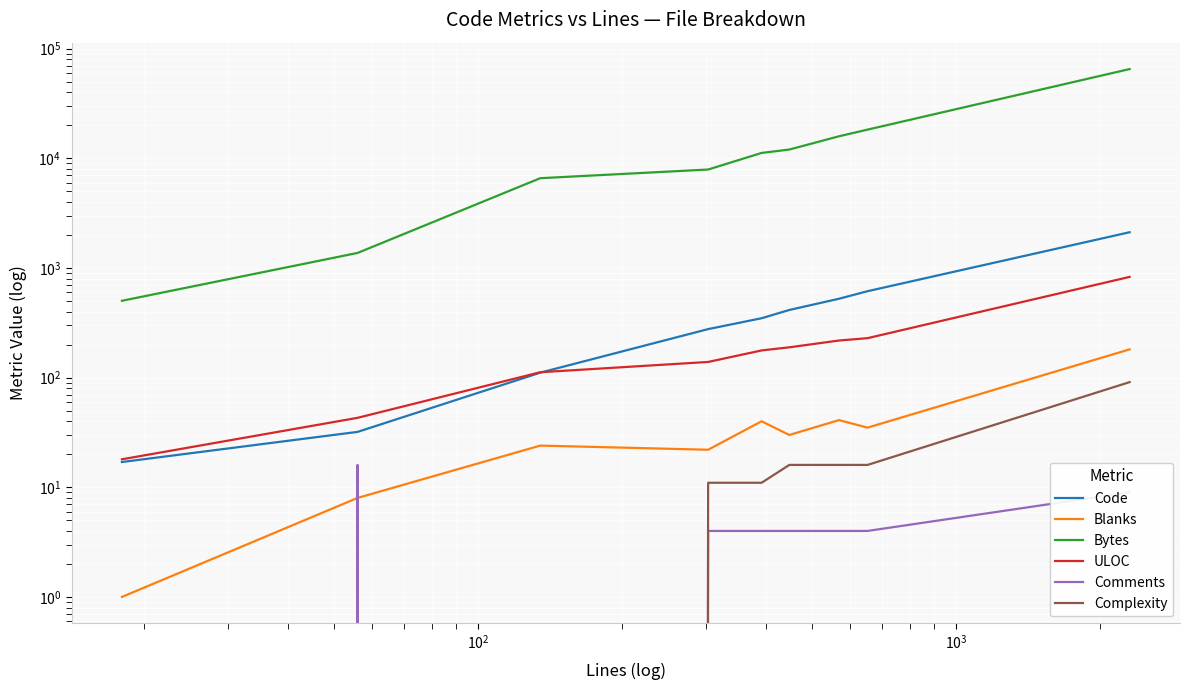

Which series ends up on top after the final intersection of ULOC and Code?

Code